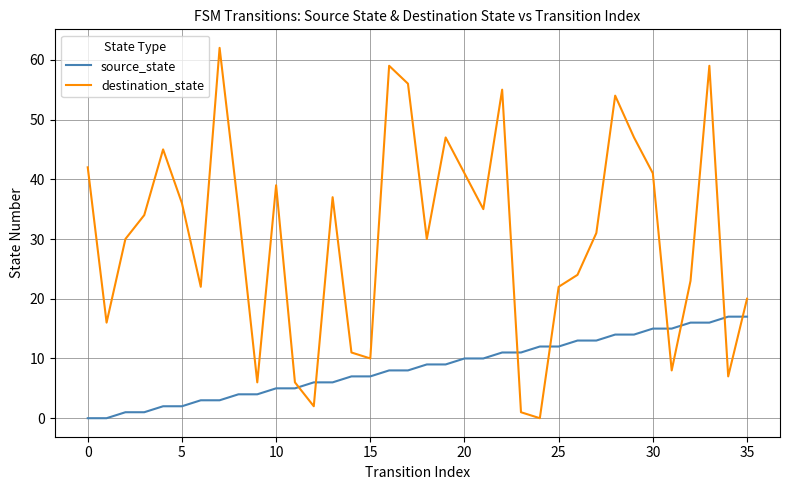

Which series has the largest total across all categories?

destination_state